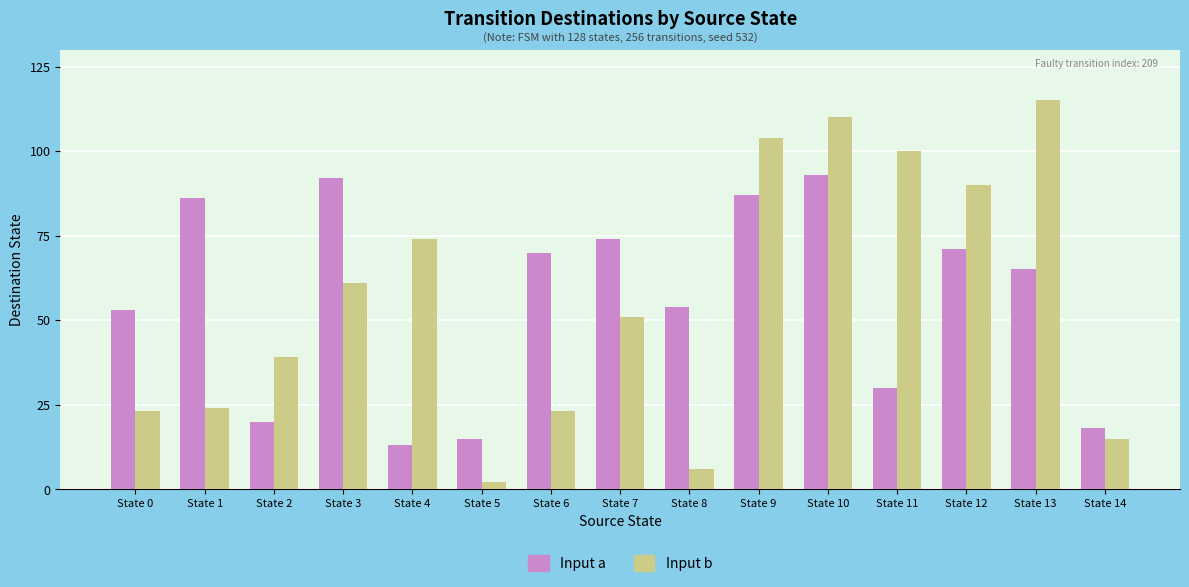

Reading right to left, transcribe all the data shown in this chart.

Input a: 18	65	71	30	93	87	54	74	70	15	13	92	20	86	53
Input b: 15	115	90	100	110	104	6	51	23	2	74	61	39	24	23